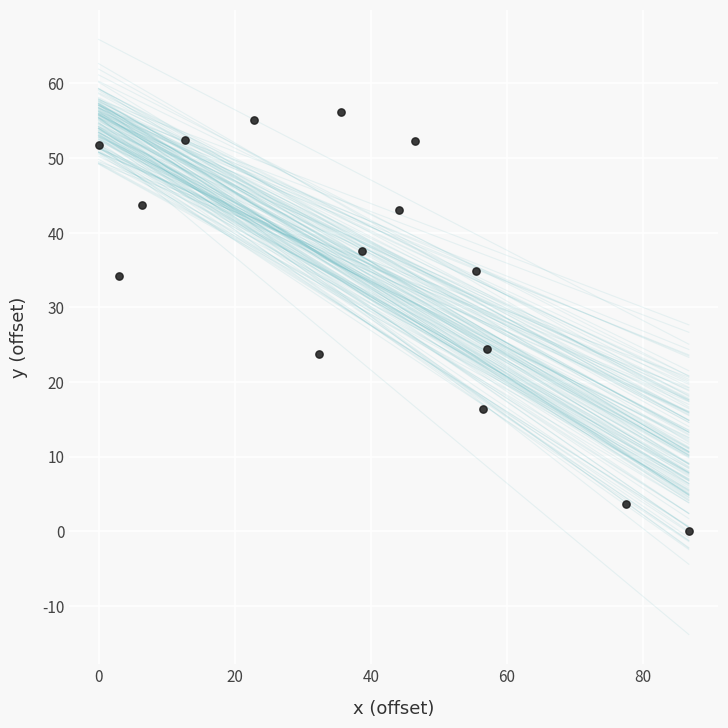

What is the range of Y values (max minus min)?

56.2